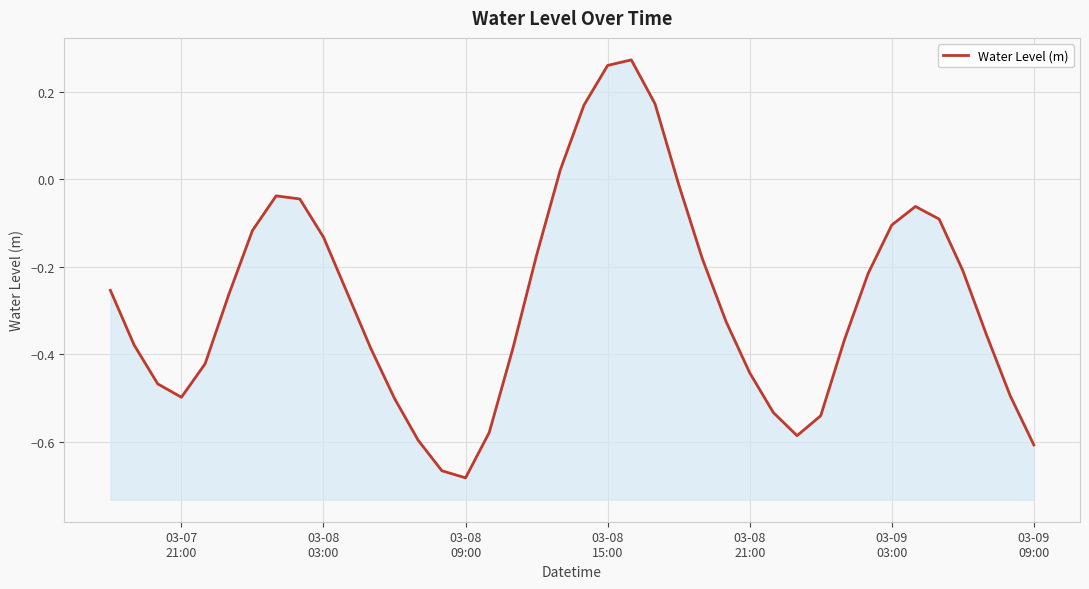

How many lines are shown in the chart?

1